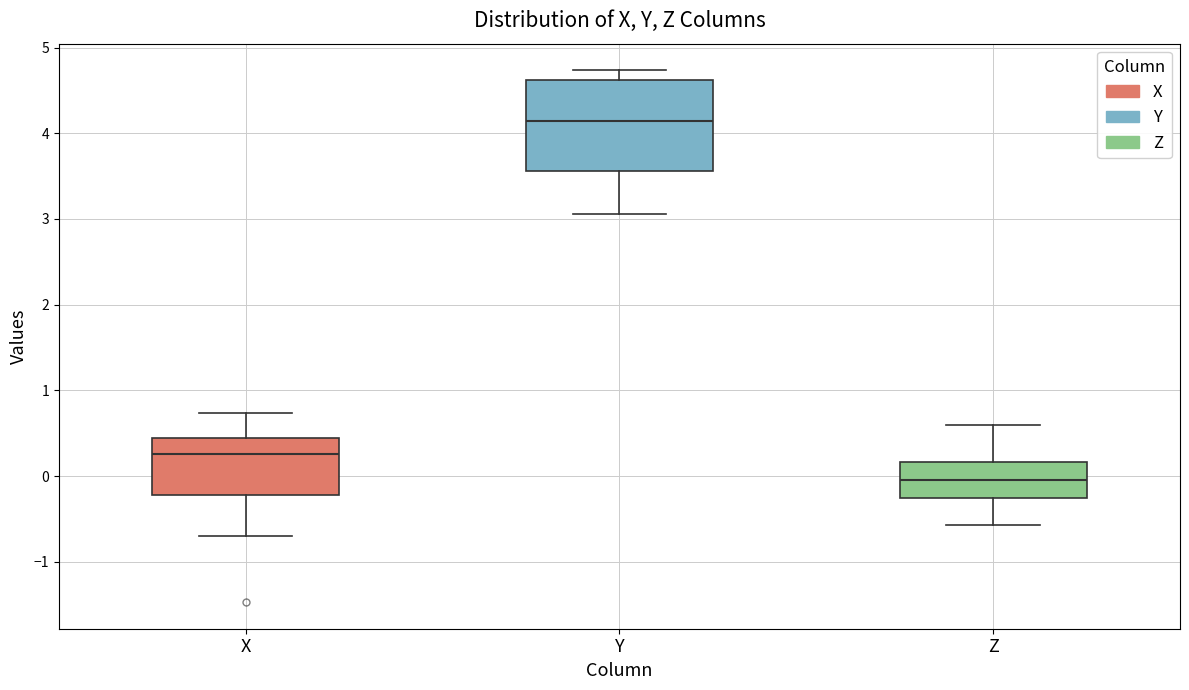

Where does the lower whisker of the box for Y end on the y-axis? The values are not printed on the chart, so give them approximately, as read against the axis.

3.1